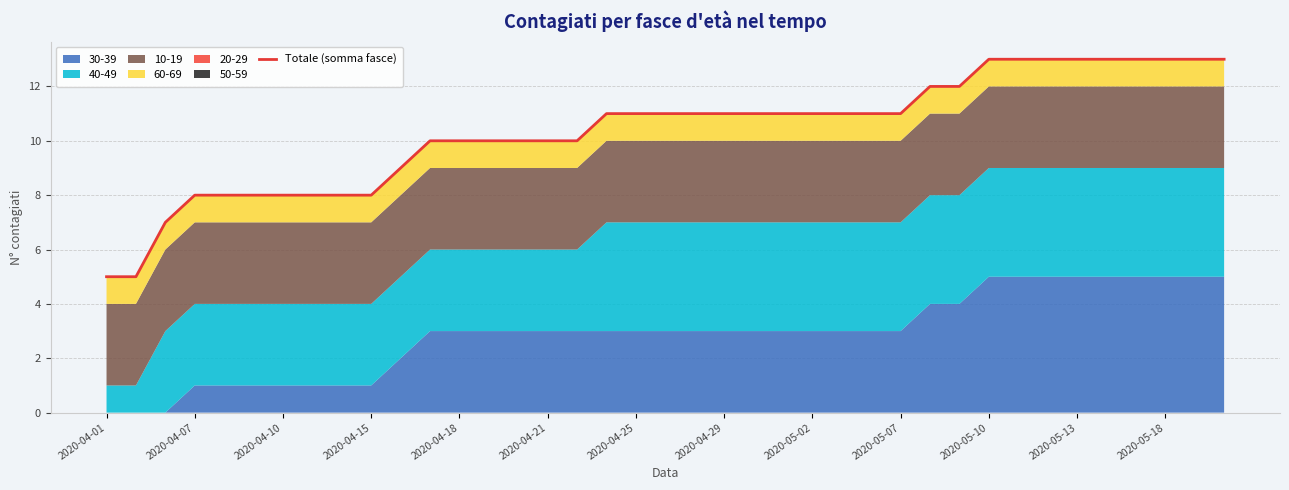

What is the sum of the values at 22 and 26?

22